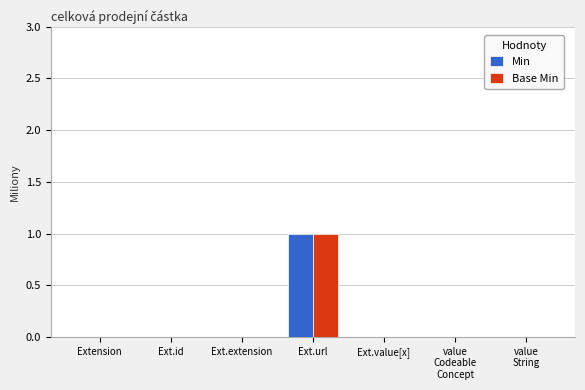

True or false: Base Min has a value of 0 at Extension.

True